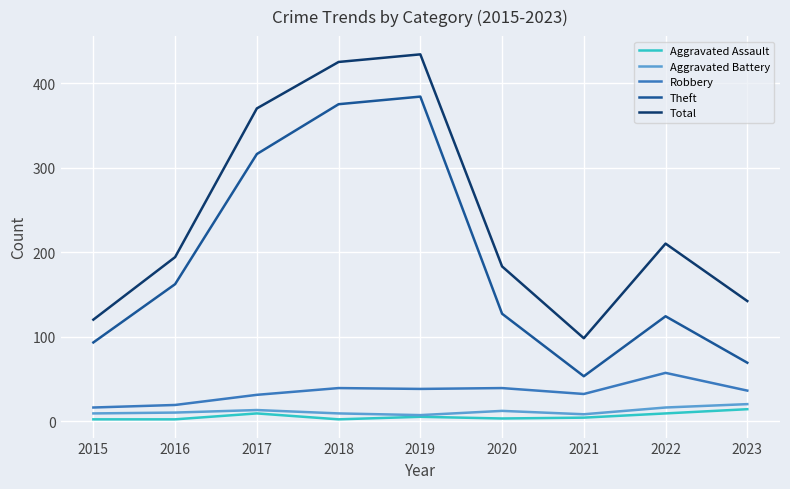

Which series has the largest total across all categories?

Total